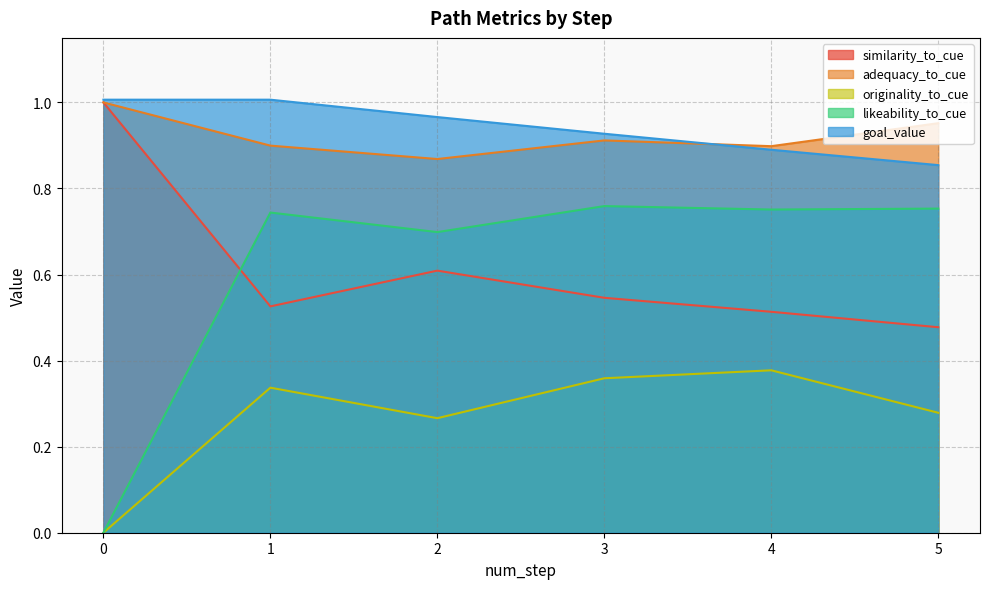

What is the average value of the adequacy_to_cue series?

0.9